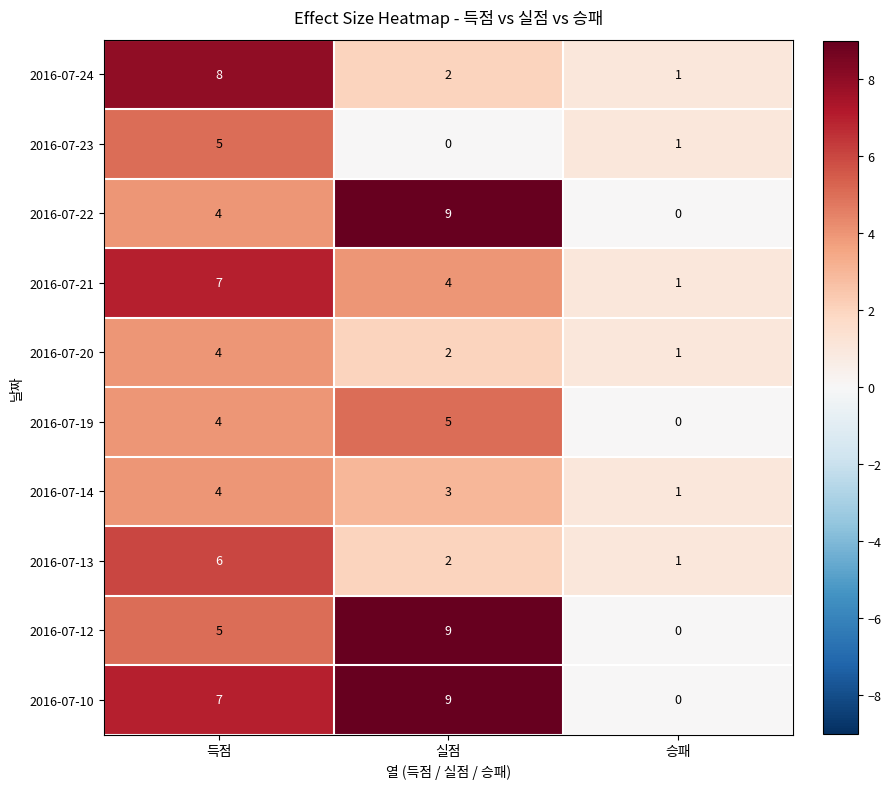

Reading right to left, what are all the values shown in this chart?

2016-07-24: 승패=1	실점=2	득점=8
2016-07-23: 승패=1	실점=0	득점=5
2016-07-22: 승패=0	실점=9	득점=4
2016-07-21: 승패=1	실점=4	득점=7
2016-07-20: 승패=1	실점=2	득점=4
2016-07-19: 승패=0	실점=5	득점=4
2016-07-14: 승패=1	실점=3	득점=4
2016-07-13: 승패=1	실점=2	득점=6
2016-07-12: 승패=0	실점=9	득점=5
2016-07-10: 승패=0	실점=9	득점=7